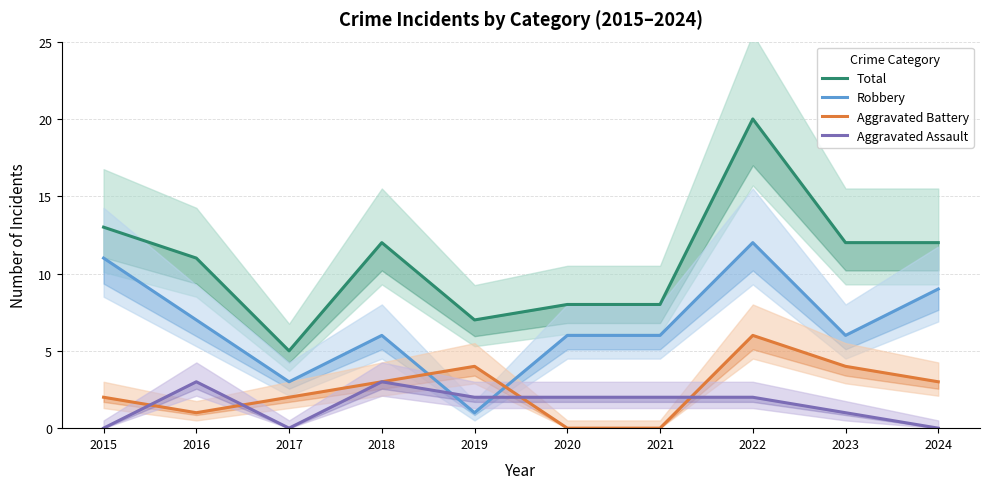

Where is the first local minimum for Aggravated Battery?

2016